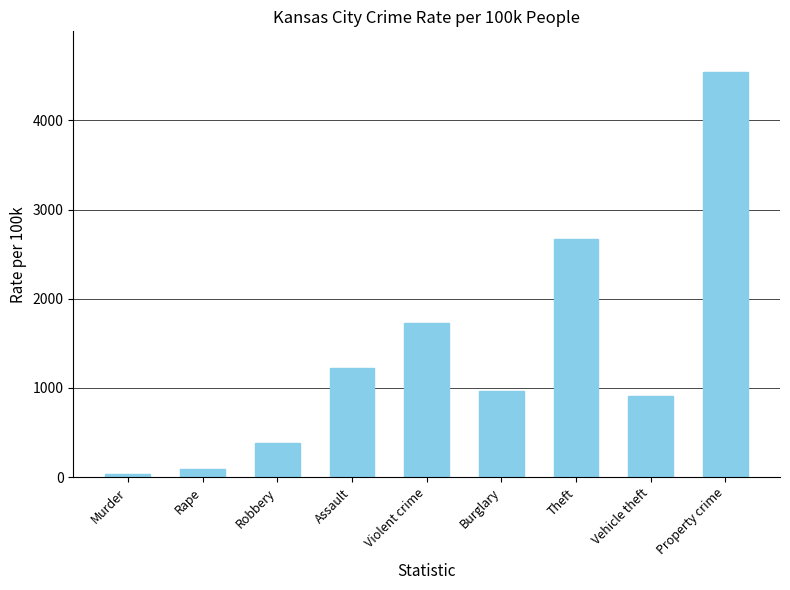

What is the change in value from Rape to Assault?

+1126.7